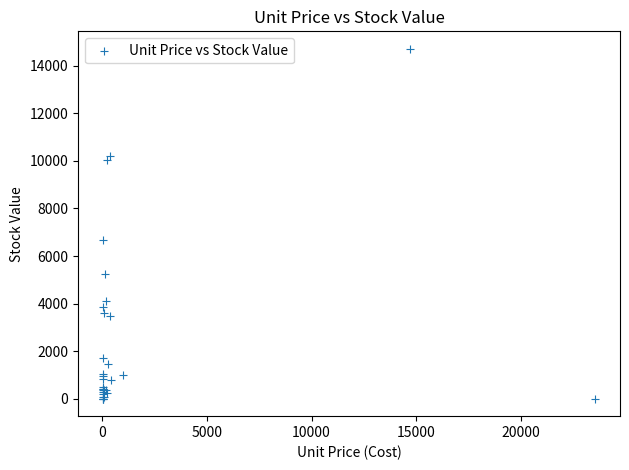

What Y value in the scatter plot is closest to 7358?

6659.9